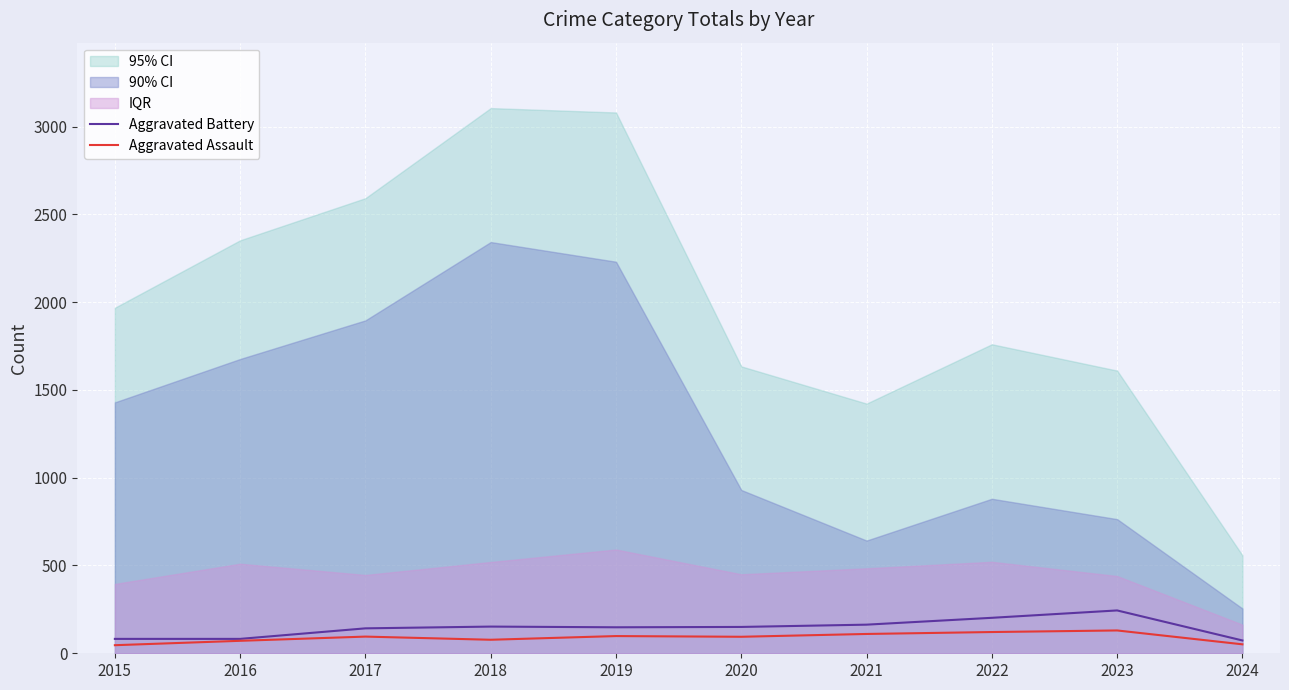

True or false: Aggravated Assault has more than 0 interior local peaks.

True